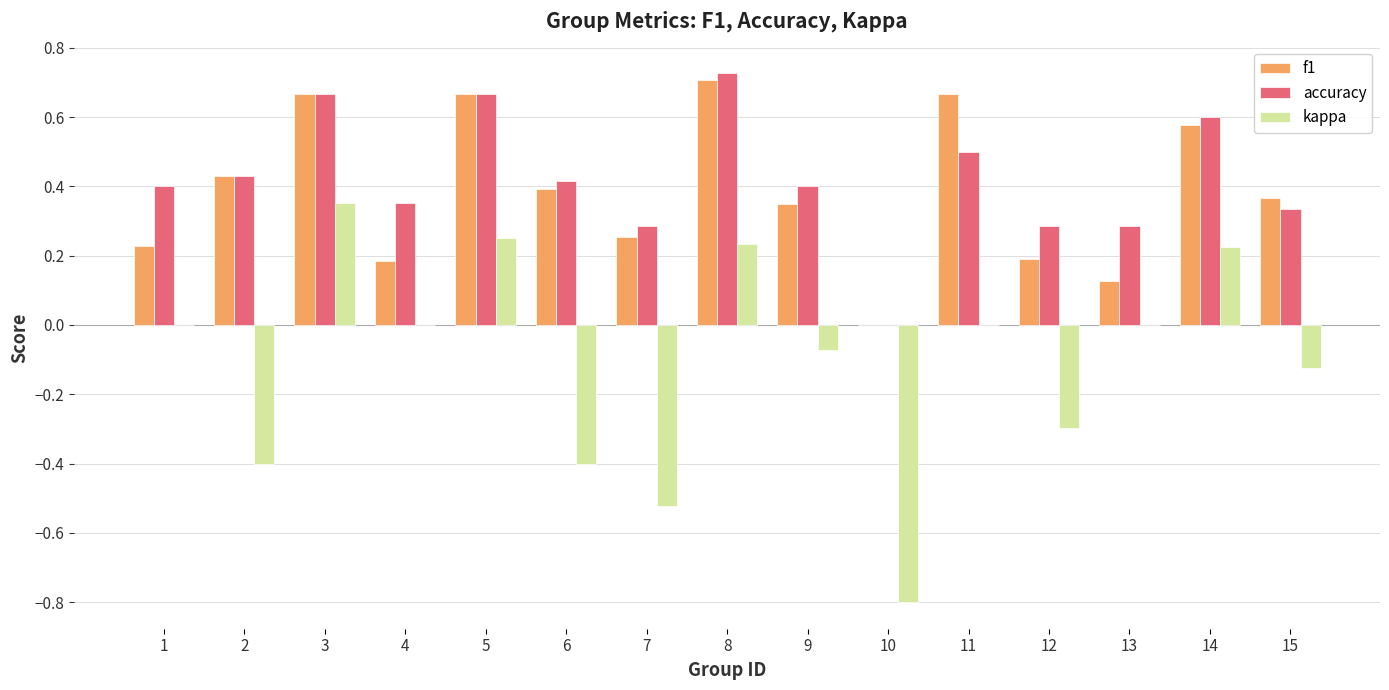

The f1 series shows 0.3 at 1. True or false?

False